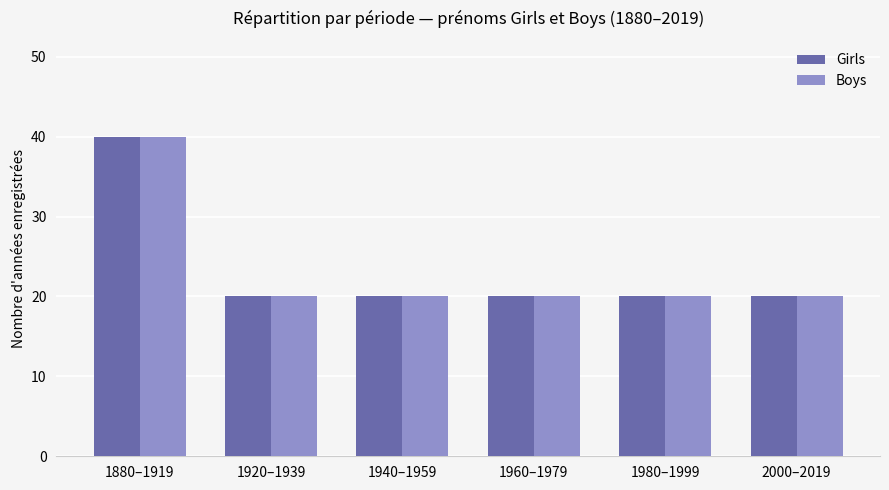

At which label does Boys reach its peak?

1880–1919